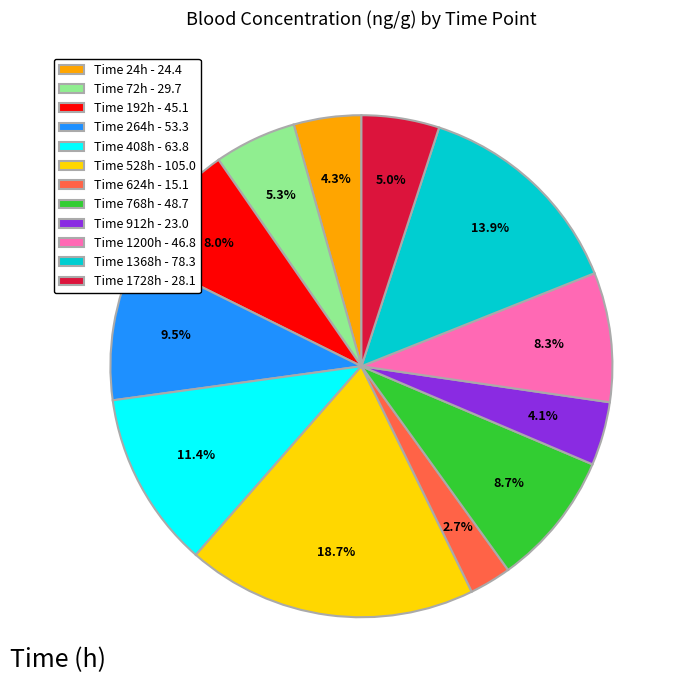

How many segments does this pie chart have?

12